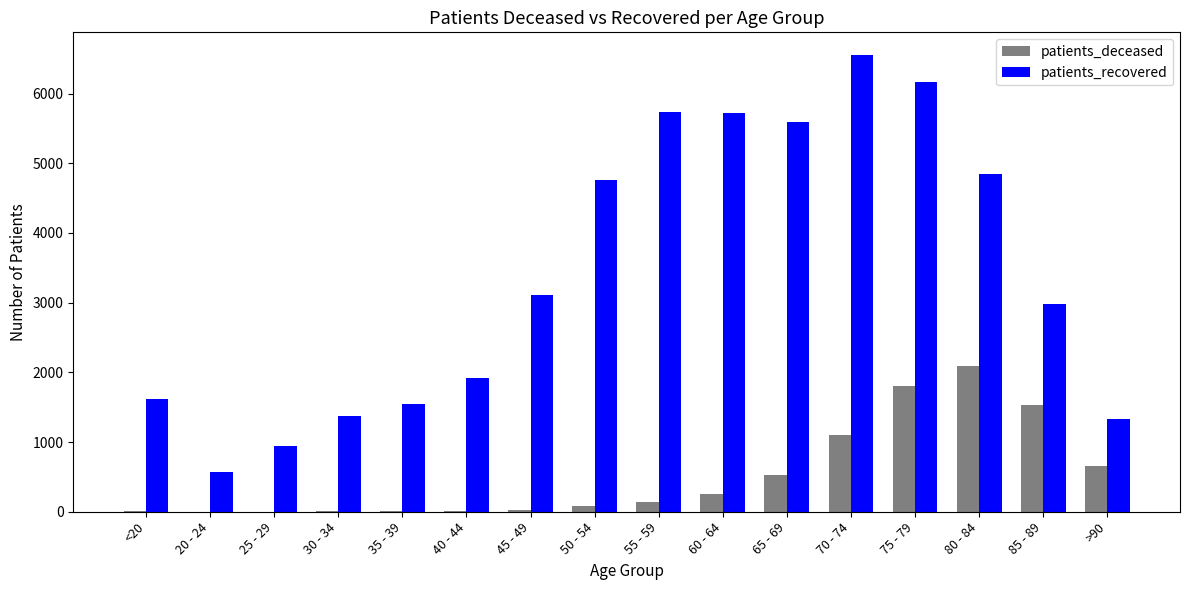

What are all the series names shown in the legend?

patients_deceased, patients_recovered